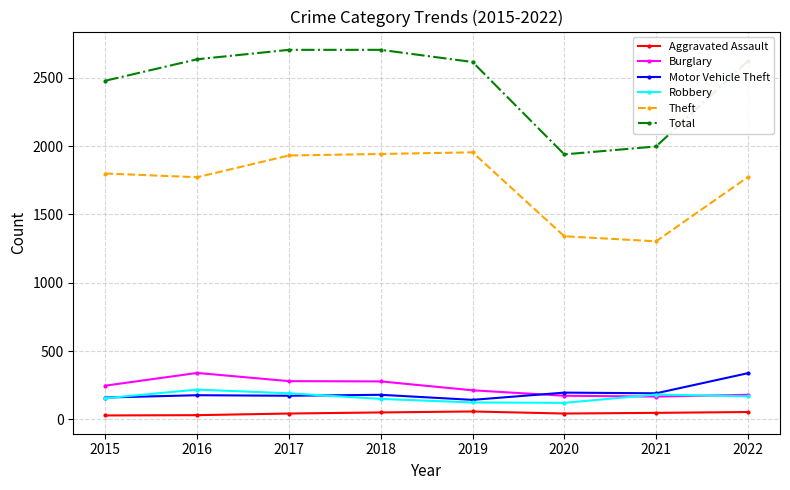

Where is Total nearest to the value 2321?

2015